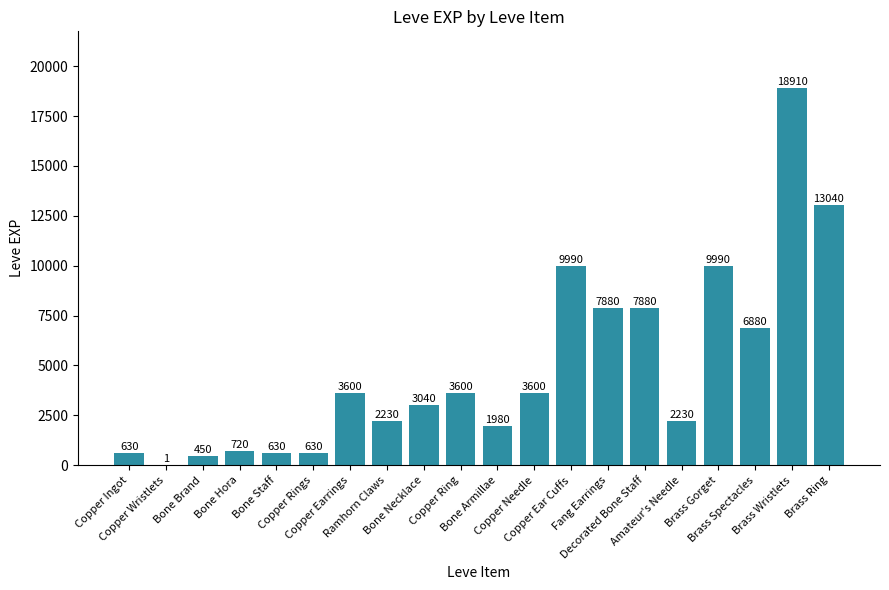

What is the maximum value shown in the chart?

18910